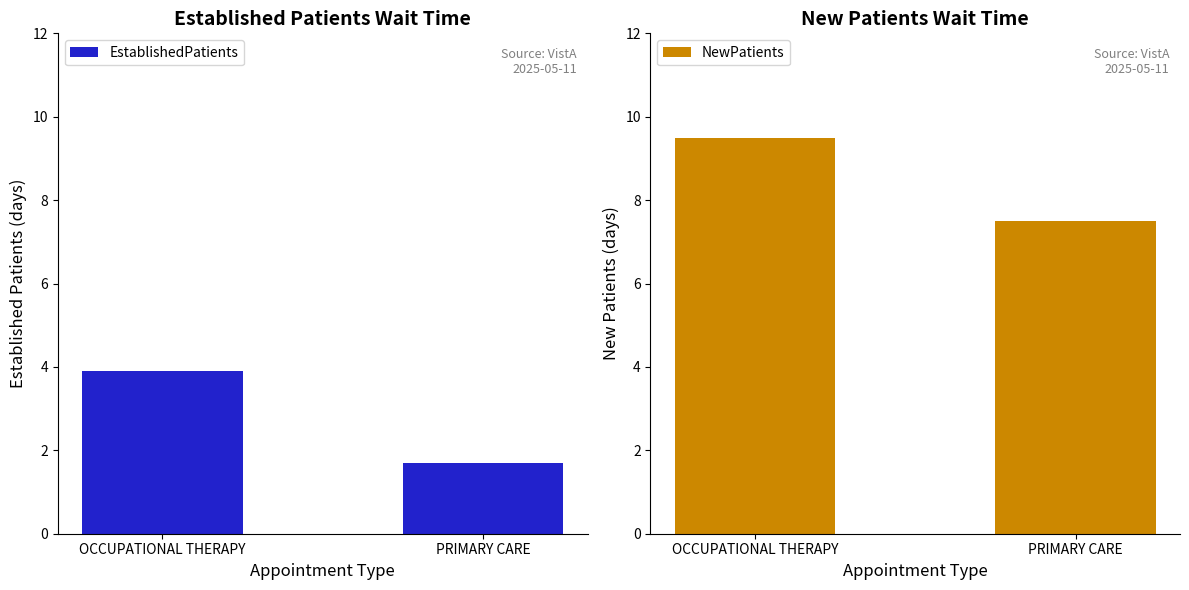

How many bars are there in total?

4